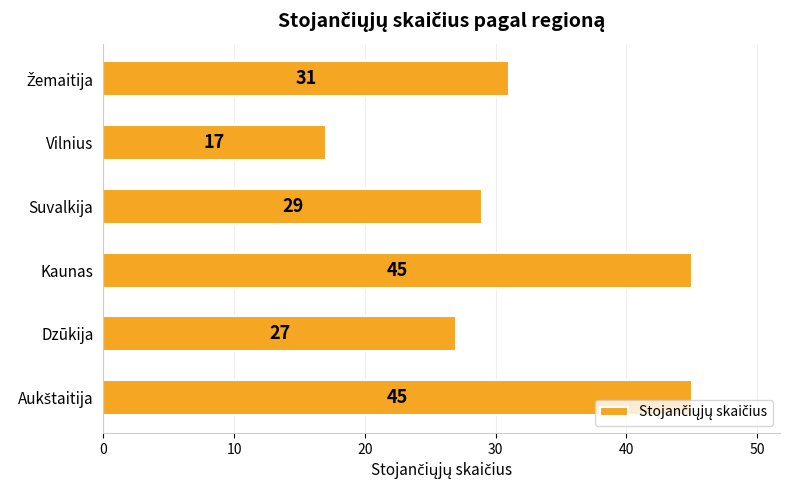

Reading bottom to top, list all the values displayed in this chart.

45	27	45	29	17	31